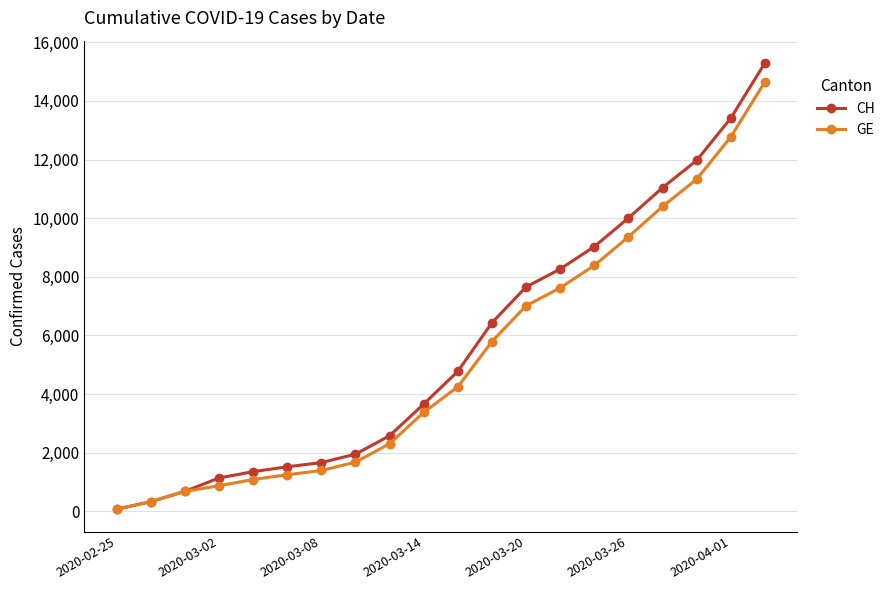

Which series has the widest spread of values?

CH